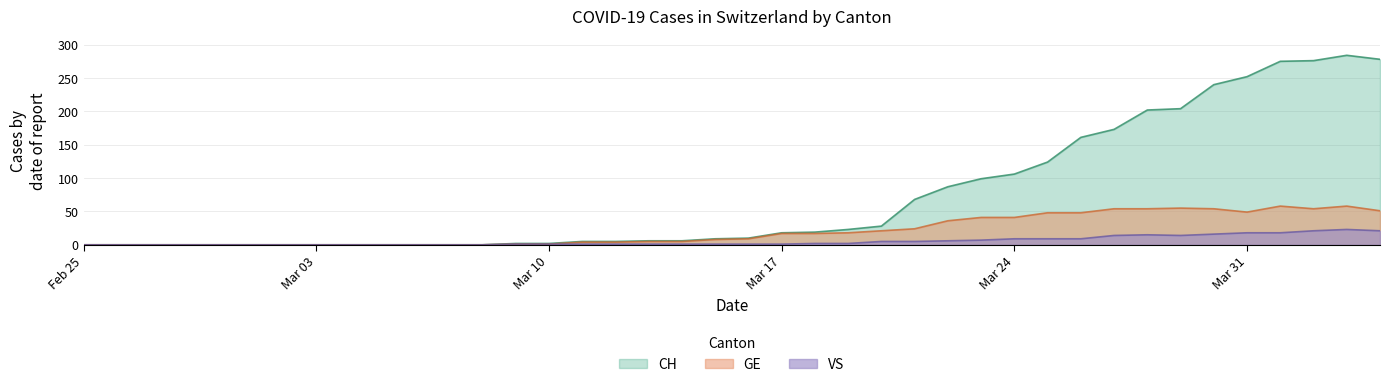

Rank the series by their maximum value, from highest to lowest.

CH, GE, VS